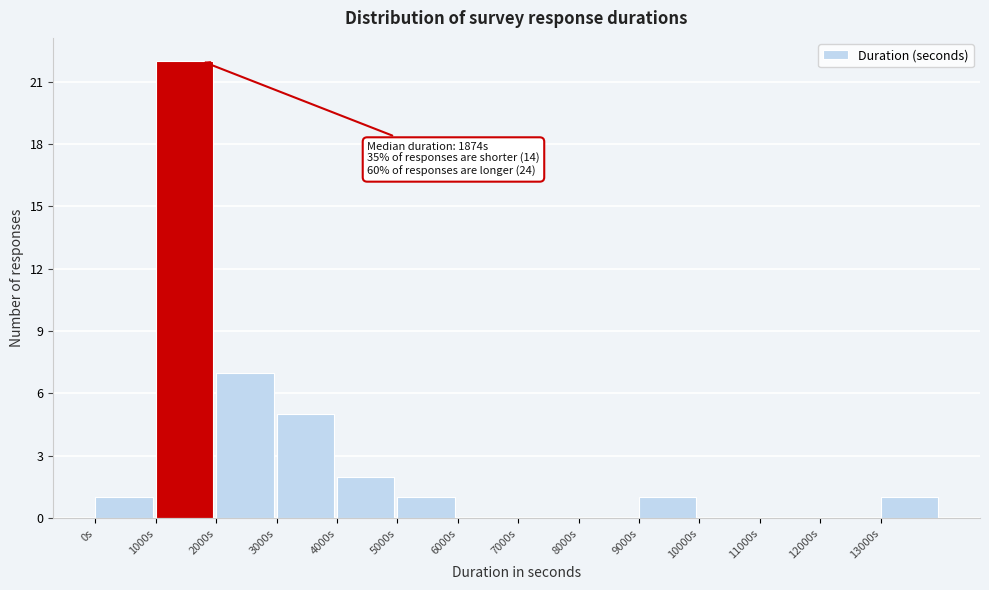

Which range on the x-axis has the tallest bar?

1000 to 2000